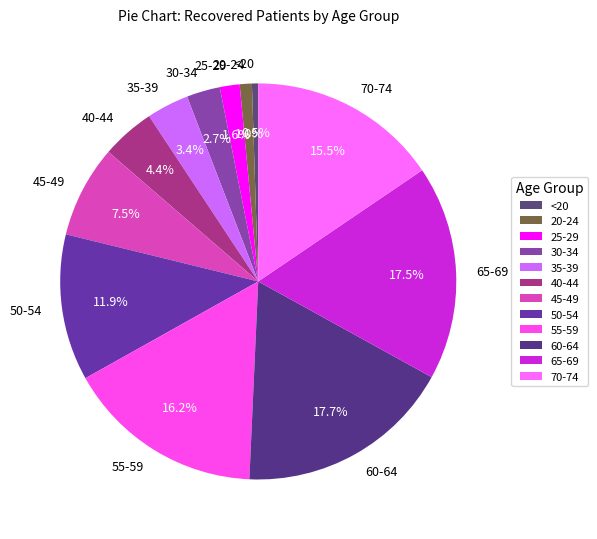

True or false: 35-39 accounts for 3% of the total.

True